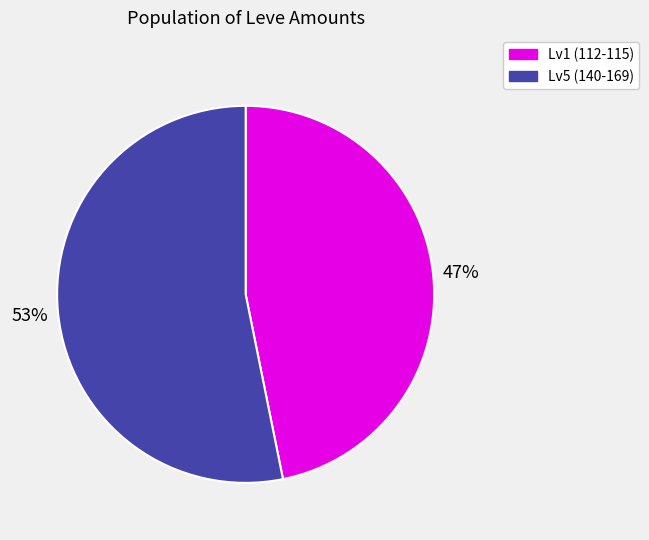

Between Lv5 (140-169) and Lv1 (112-115), which is larger?

Lv5 (140-169)